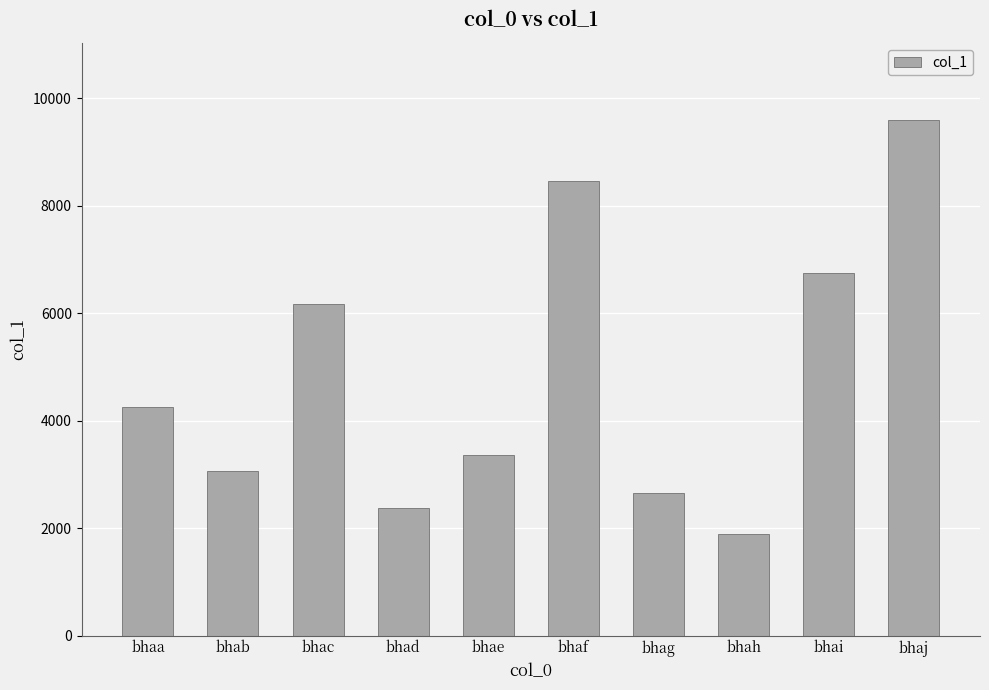

How many values are below 4259?

5